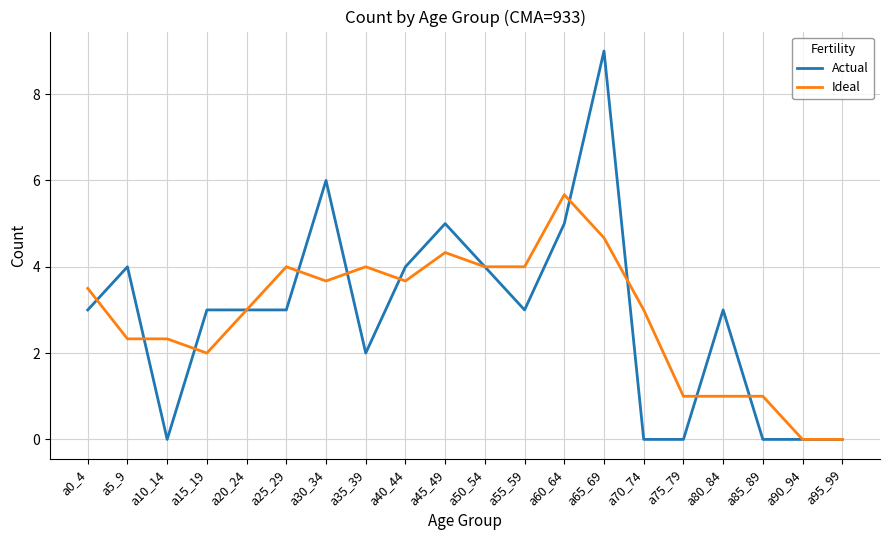

True or false: Ideal has a value of 1.5 at a50_54.

False